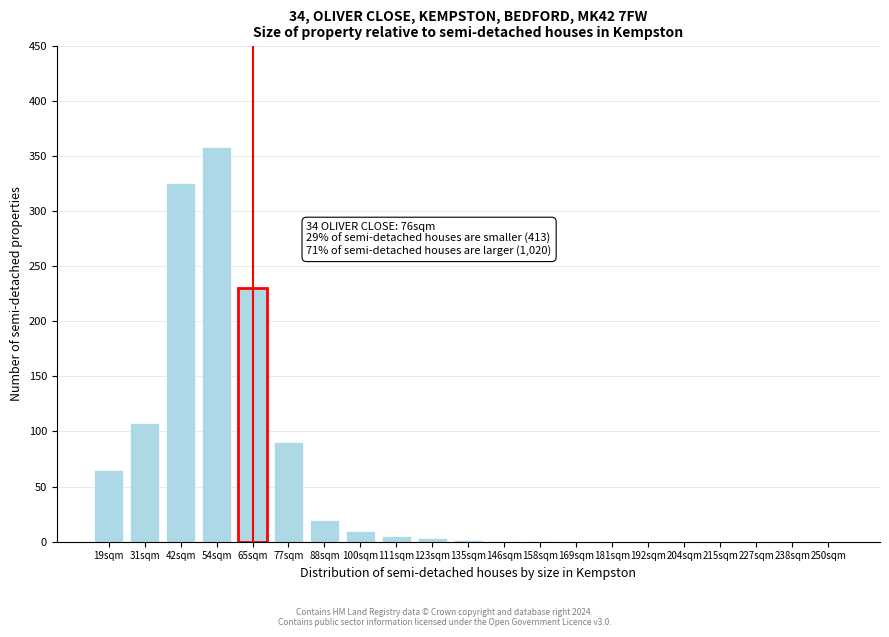

Between 192sqm and 54sqm, which is larger?

54sqm